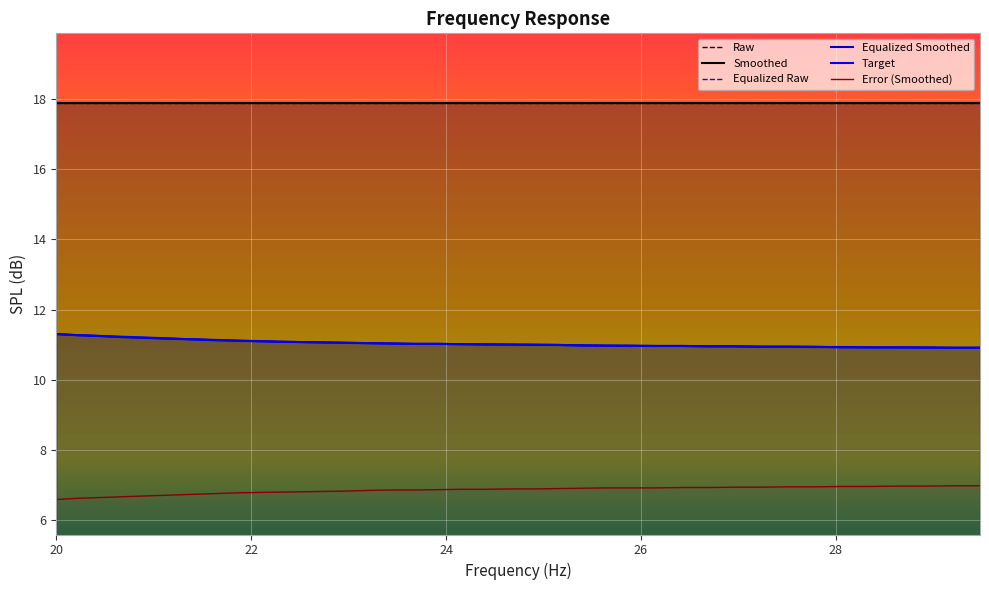

Is this an area chart (filled region under the line)?

No